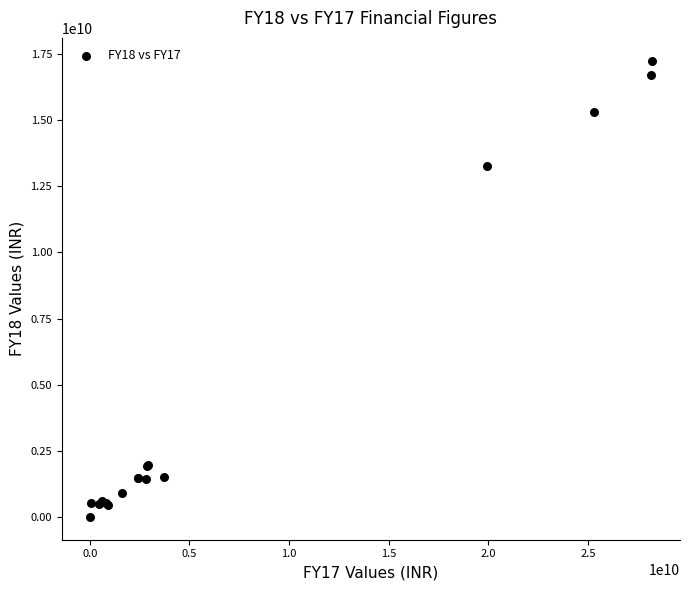

What Y value in the scatter plot is closest to 8622016500?

13268756000